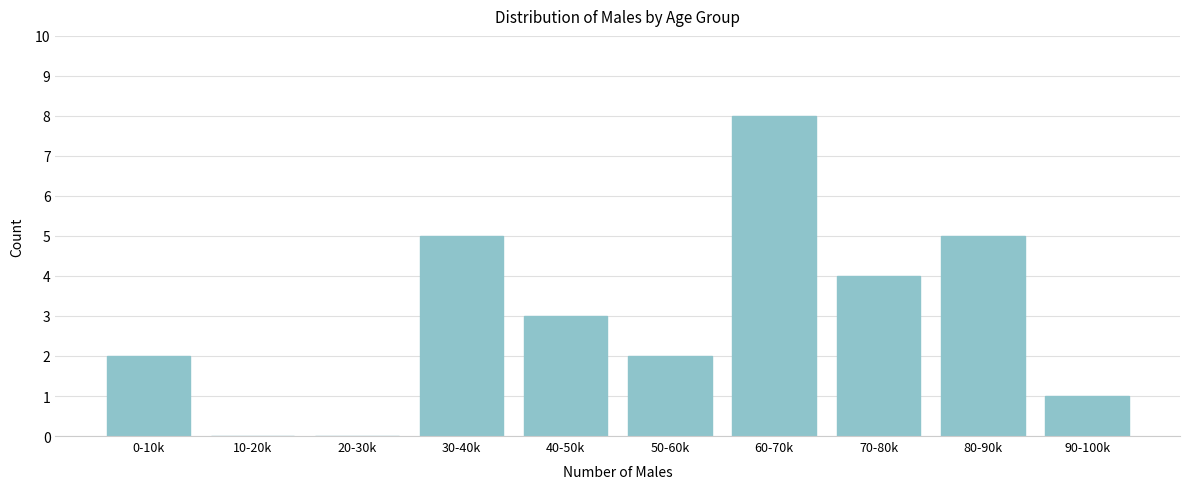

Reading left to right, transcribe all the data shown in this chart.

0-10k=2	10-20k=0	20-30k=0	30-40k=5	40-50k=3	50-60k=2	60-70k=8	70-80k=4	80-90k=5	90-100k=1